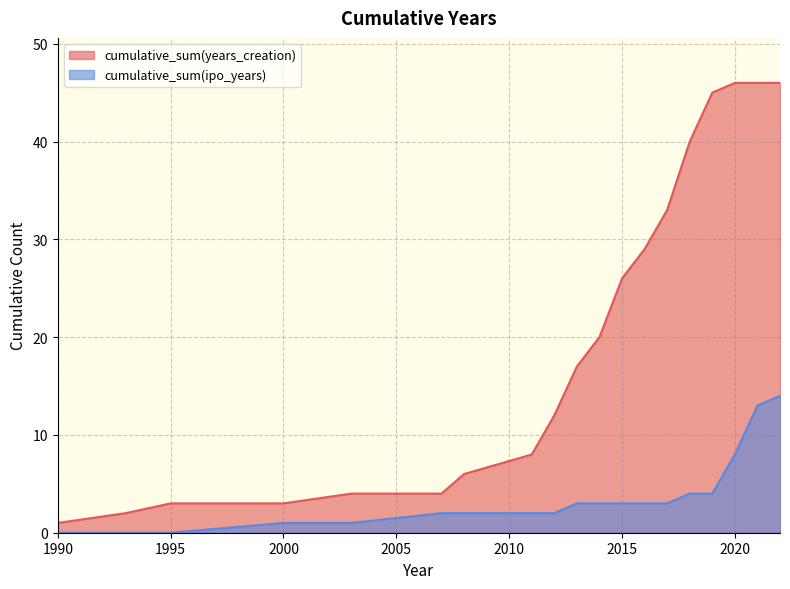

True or false: cumulative_sum(ipo_years) has a value of 0 at 1990.

True